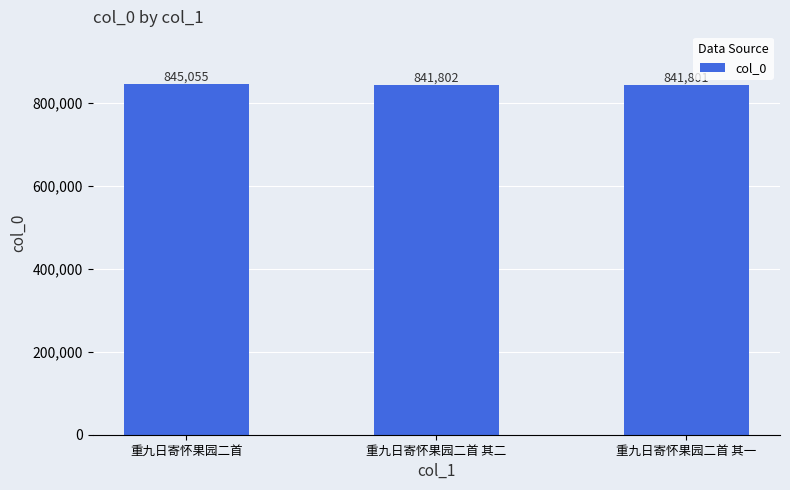

The value at 重九日寄怀果园二首 其二 is 1420649. True or false?

False